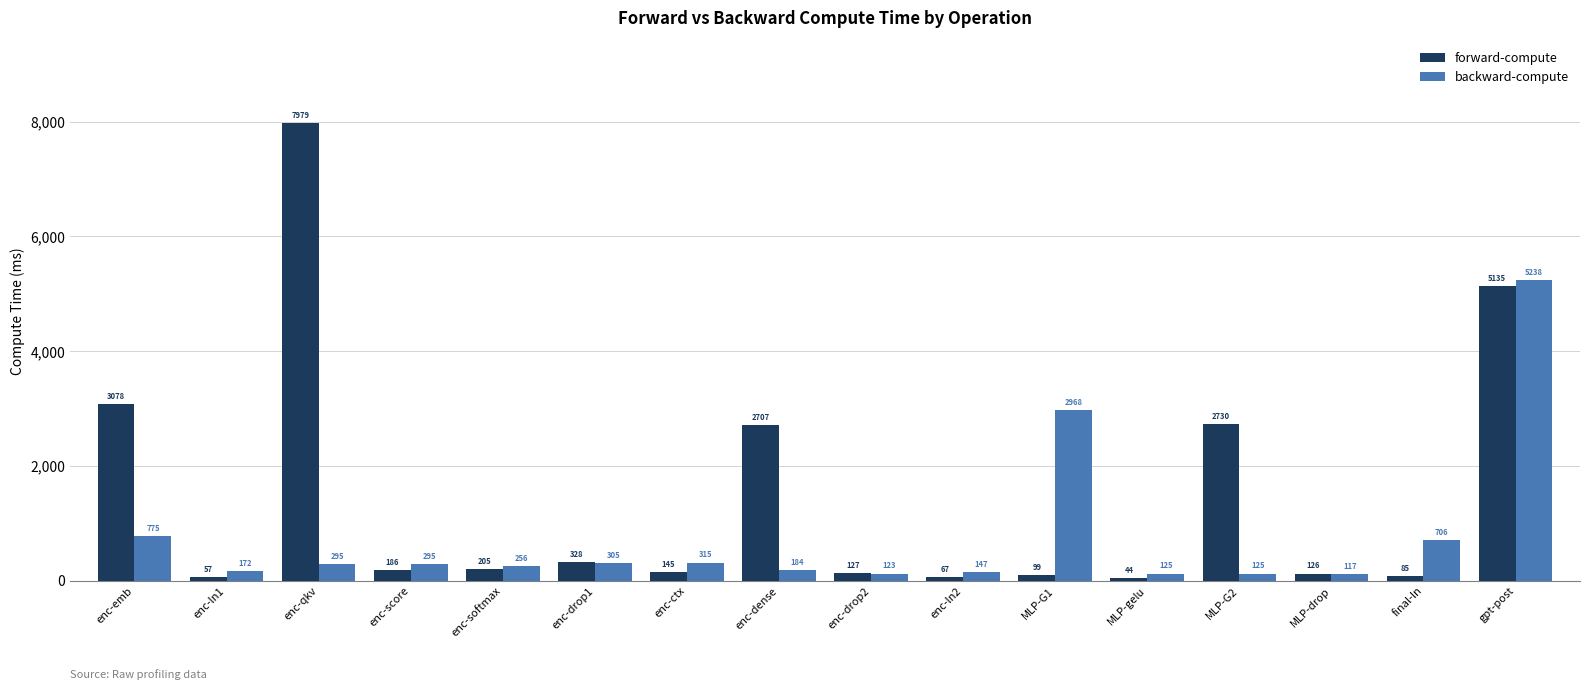

What is the difference between the second highest and minimum values in the forward-compute series?

5090.4